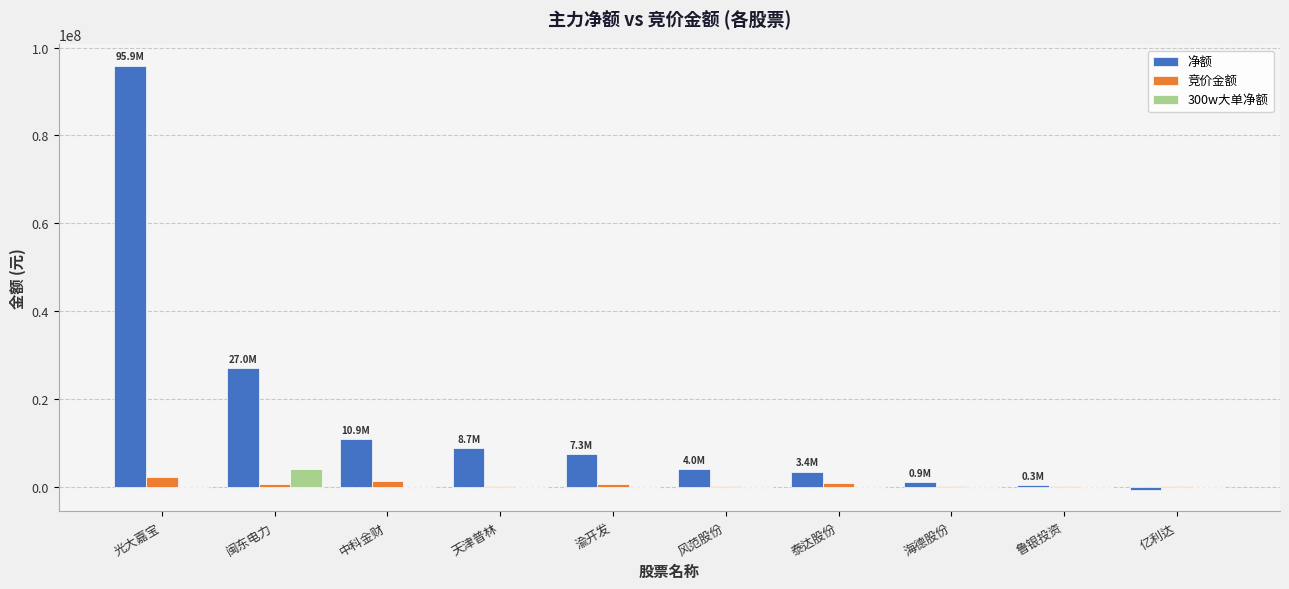

Are the bars grouped side by side (vs. stacked)?

Yes